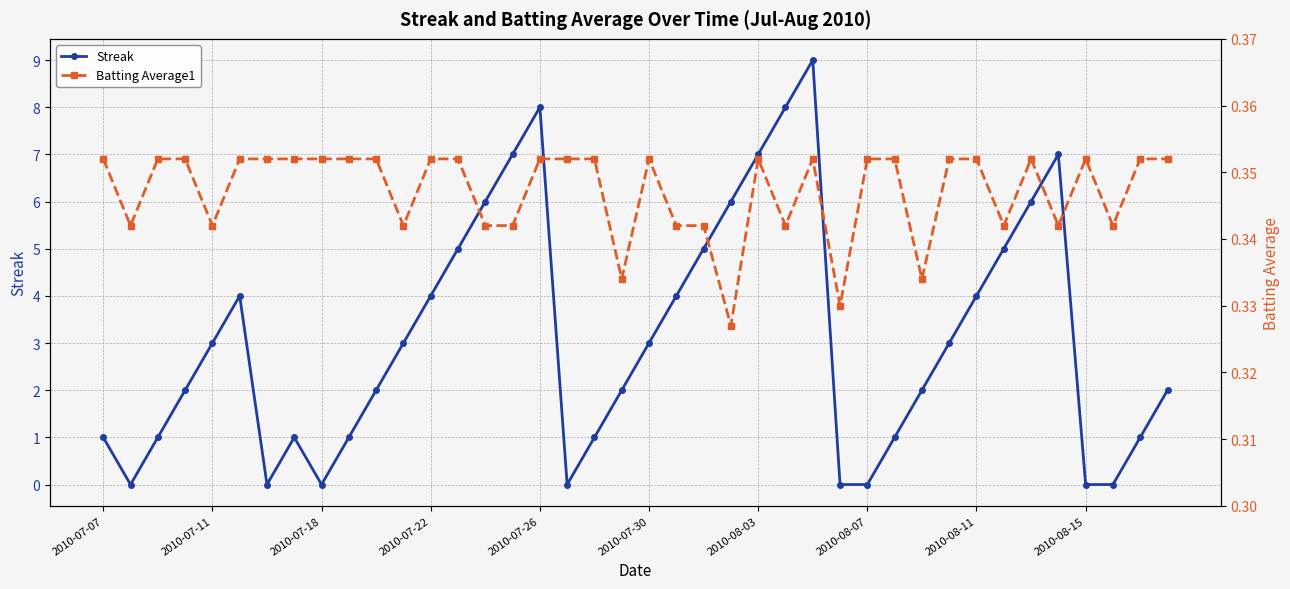

At which category does the chart reach its peak across all series?

26